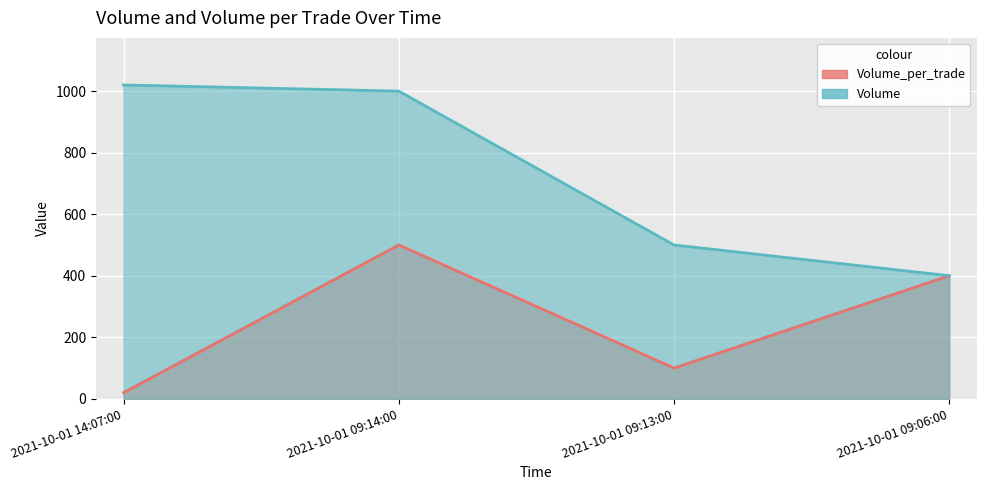

At which label does Volume reach its peak?

2021-10-01 14:07:00